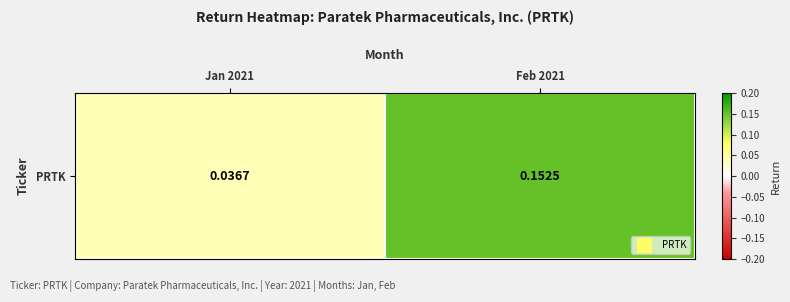

How many distinct data groups are displayed?

1